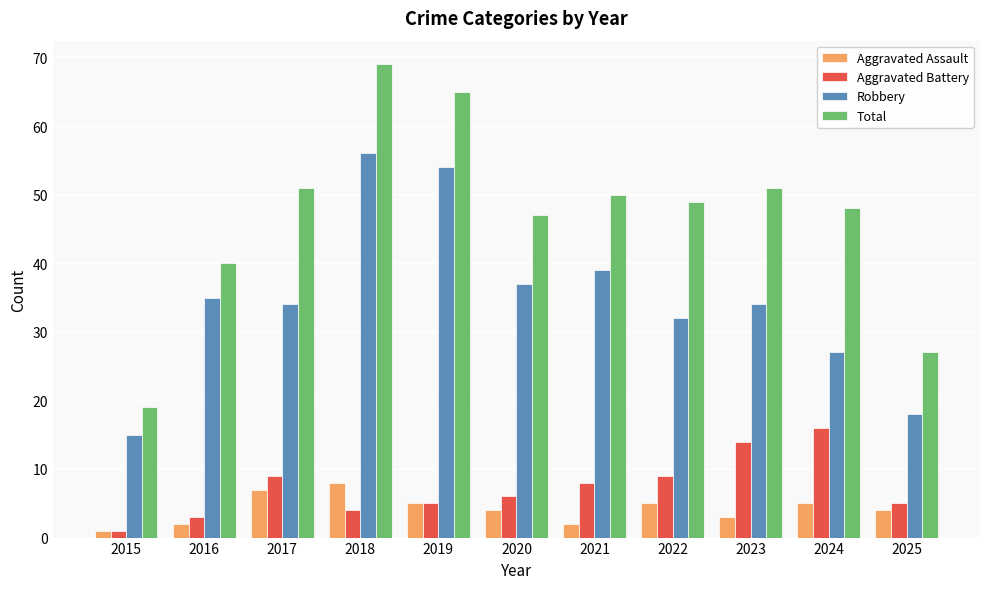

Which series has the largest total across all categories?

Total